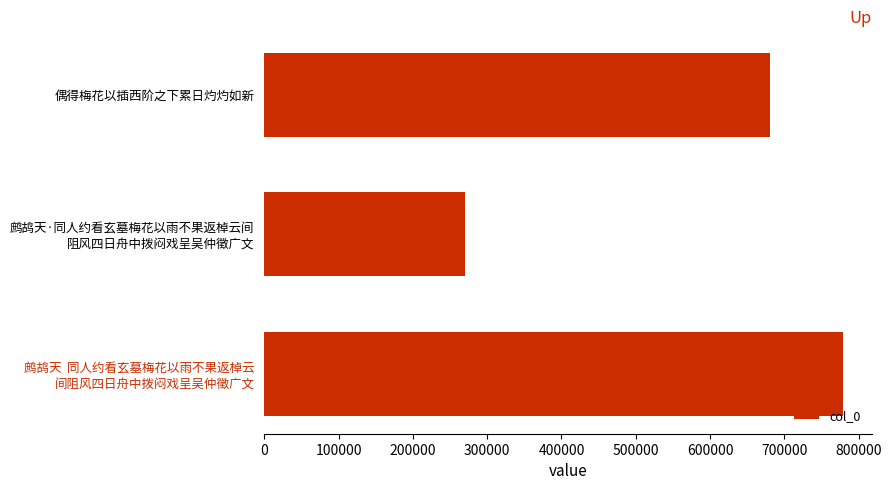

What is the value of the 1st bar from the top?

680766